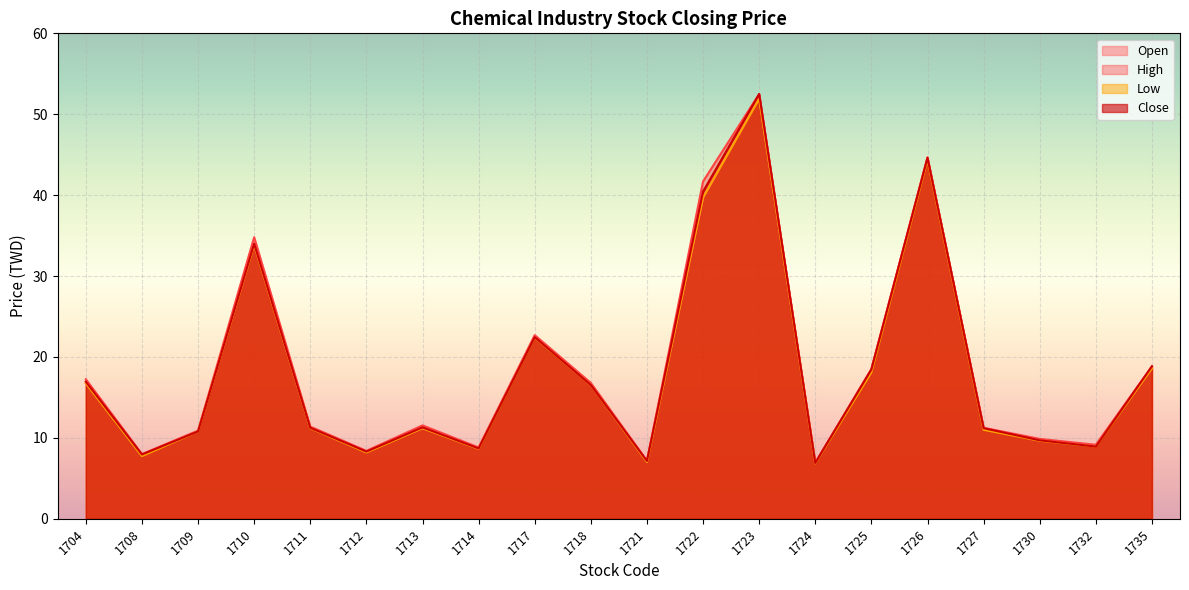

Where is Open nearest to the value 29?

1710